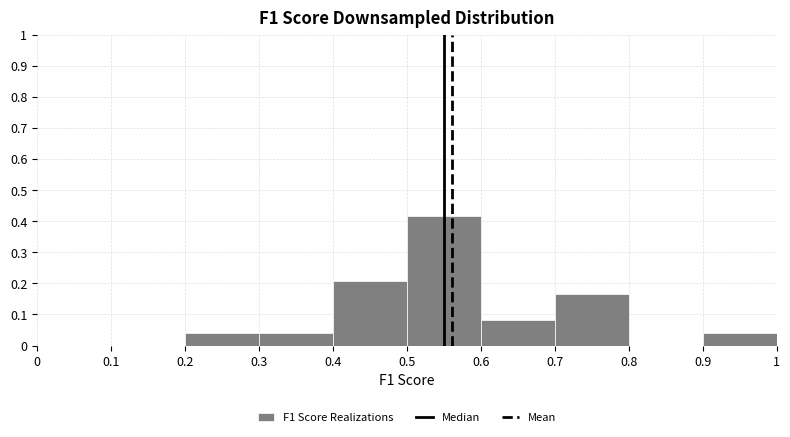

Reading left to right, transcribe this chart: for each bar, give the range it covers on the x-axis and its height. The values are not printed on the chart, so give them approximately, as read against the axis.

0 to 0.1: 0
0.1 to 0.2: 0
0.2 to 0.3: 0.04
0.3 to 0.4: 0.04
0.4 to 0.5: 0.21
0.5 to 0.6: 0.42
0.6 to 0.7: 0.08
0.7 to 0.8: 0.17
0.8 to 0.9: 0
0.9 to 1: 0.04